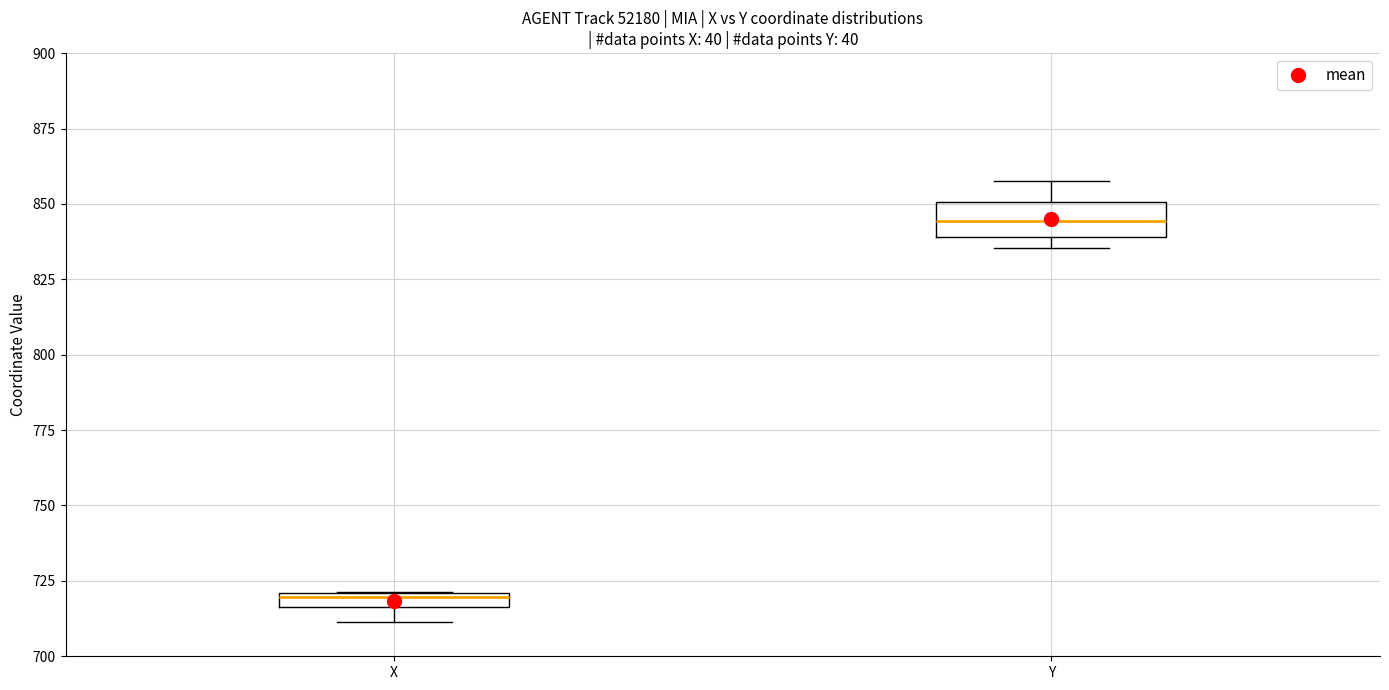

Which box has the lowest median line?

X